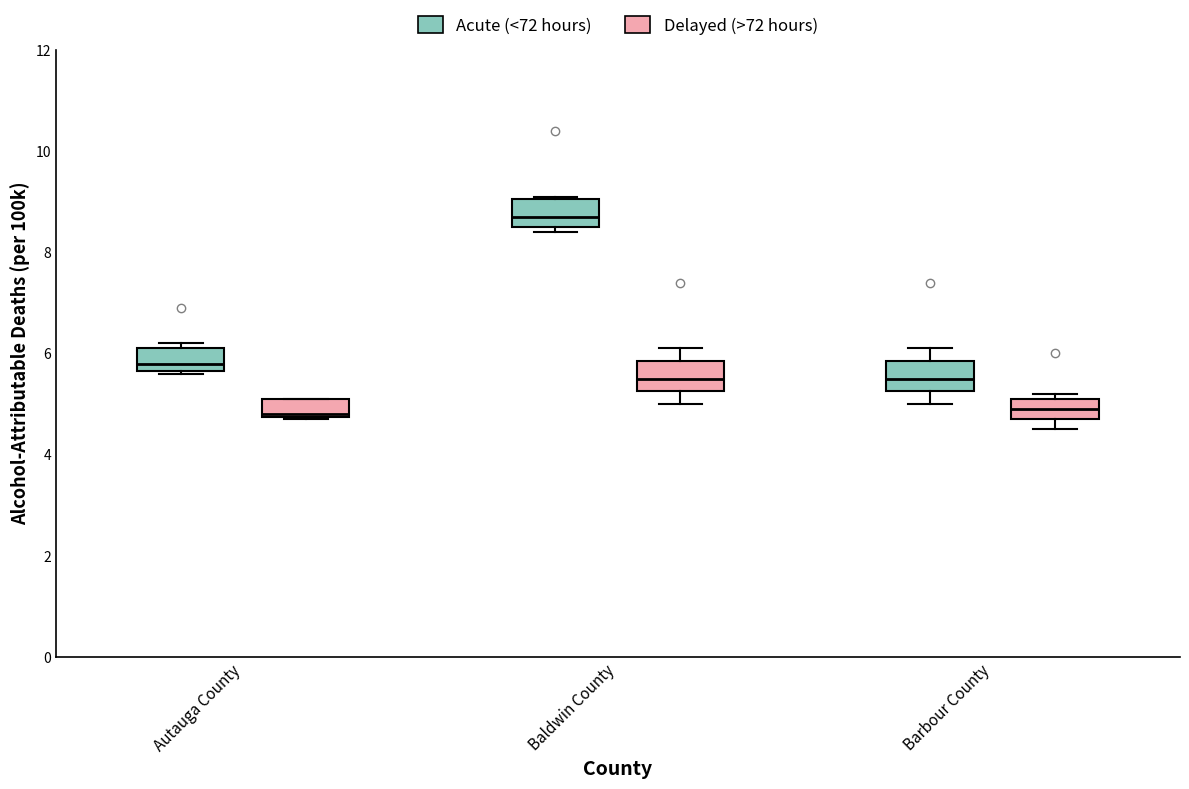

Where is the upper edge of the box for Barbour County (Acute (<72 hours)) on the y-axis? The values are not printed on the chart, so give them approximately, as read against the axis.

5.8